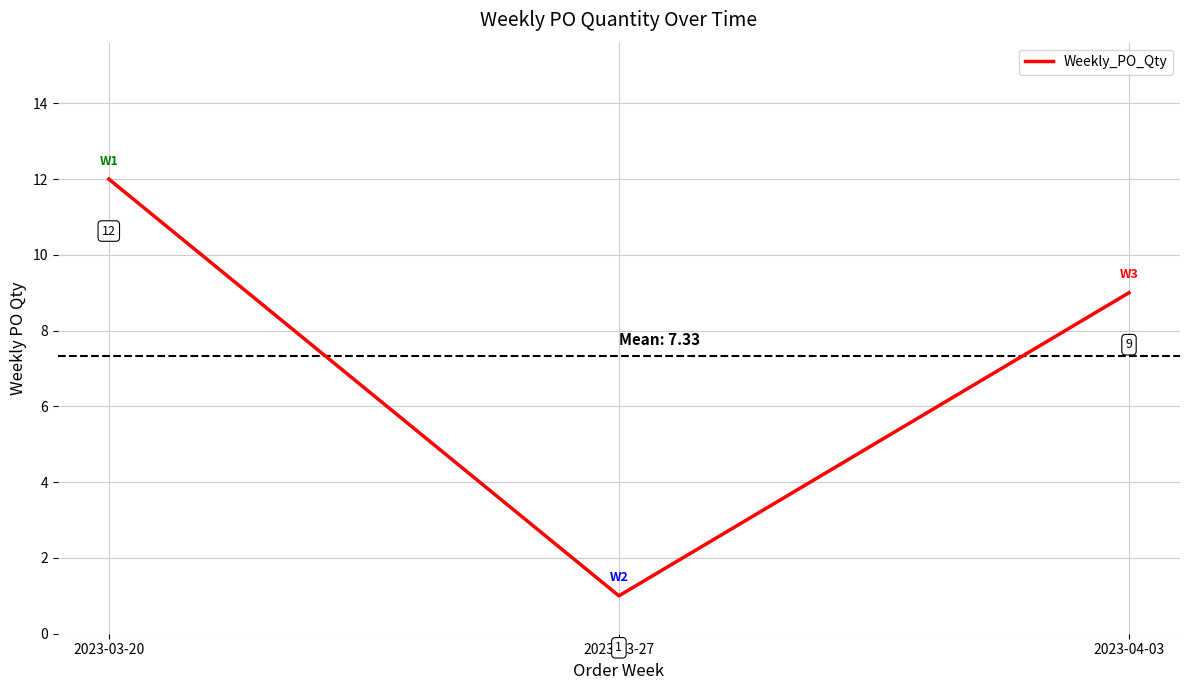

List the labels in order of value, largest first.

2023-03-20, 2023-04-03, 2023-03-27